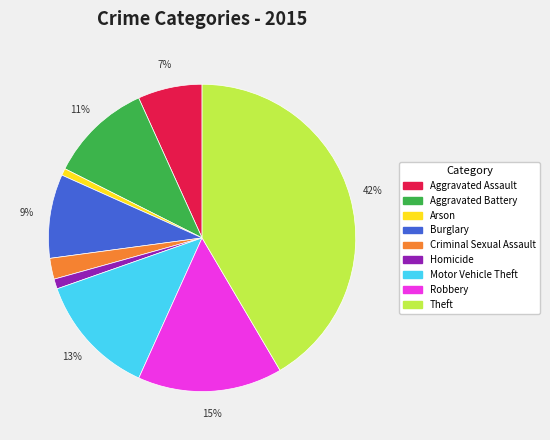

Approximately how many times larger is the value at Motor Vehicle Theft compared to Aggravated Battery?

1.2